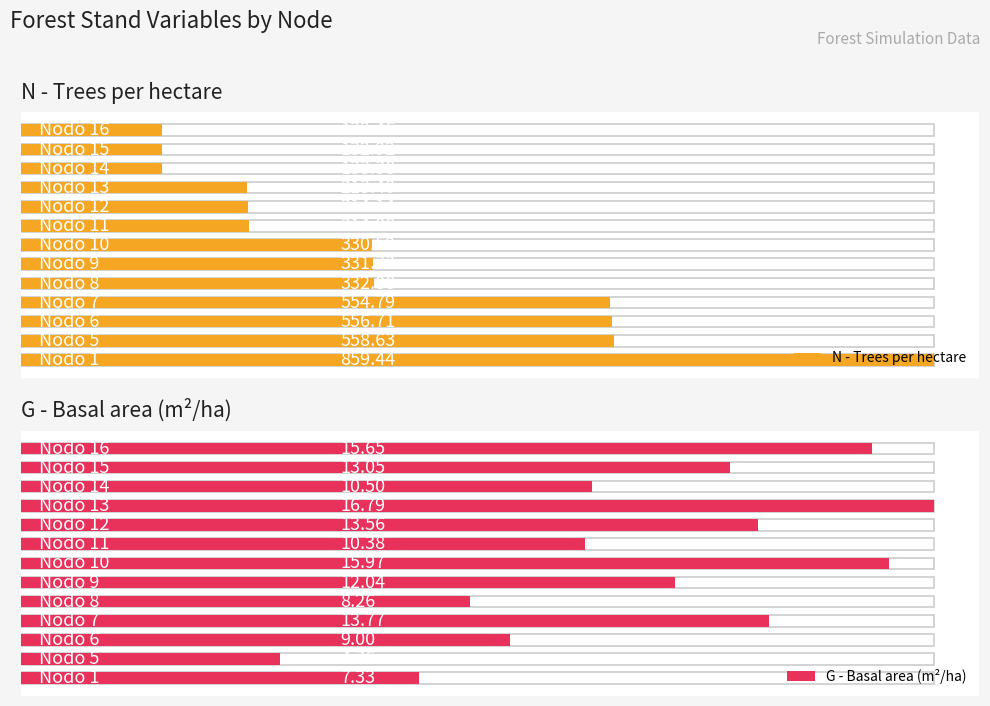

Reading left to right, list all the values displayed in this chart.

N - Trees per hectare: 859.4	558.6	556.7	554.8	332.9	331.7	330.6	214.9	214.1	213.4	133.4	132.9	132.5
G - Basal area (m²/ha): 7.3	4.8	9.0	13.8	8.3	12.0	16.0	10.4	13.6	16.8	10.5	13.1	15.7